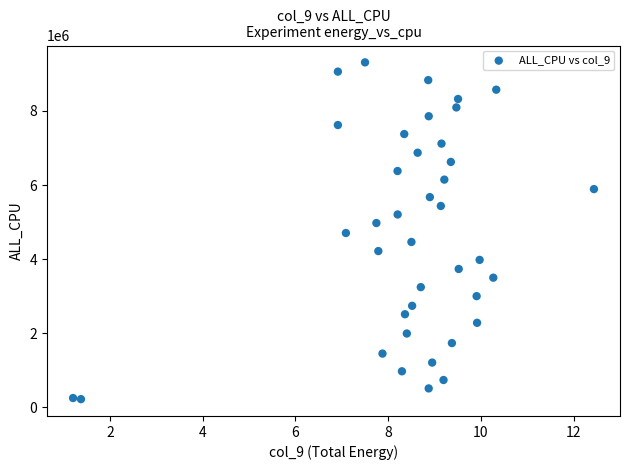

What is the range of Y values (max minus min)?

9093965